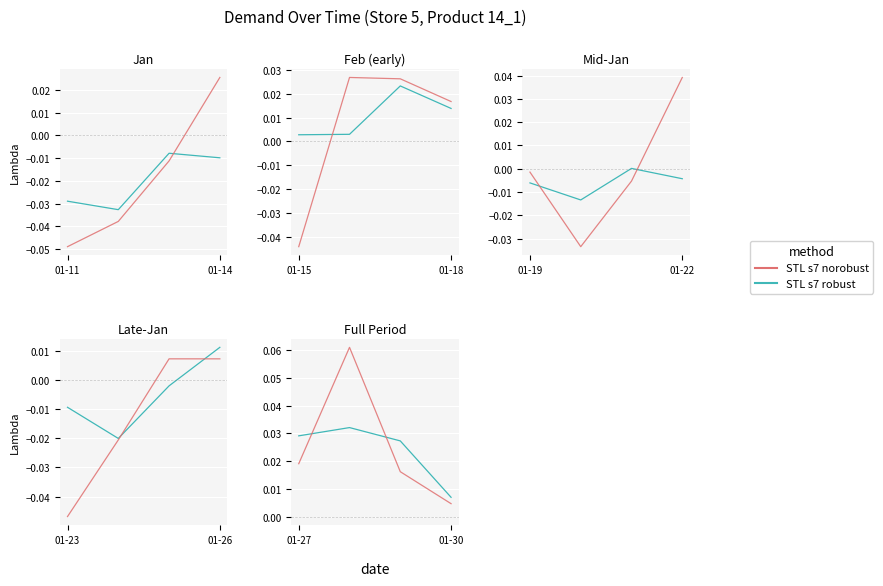

What is the sum of all STL s7 norobust values?

0.1